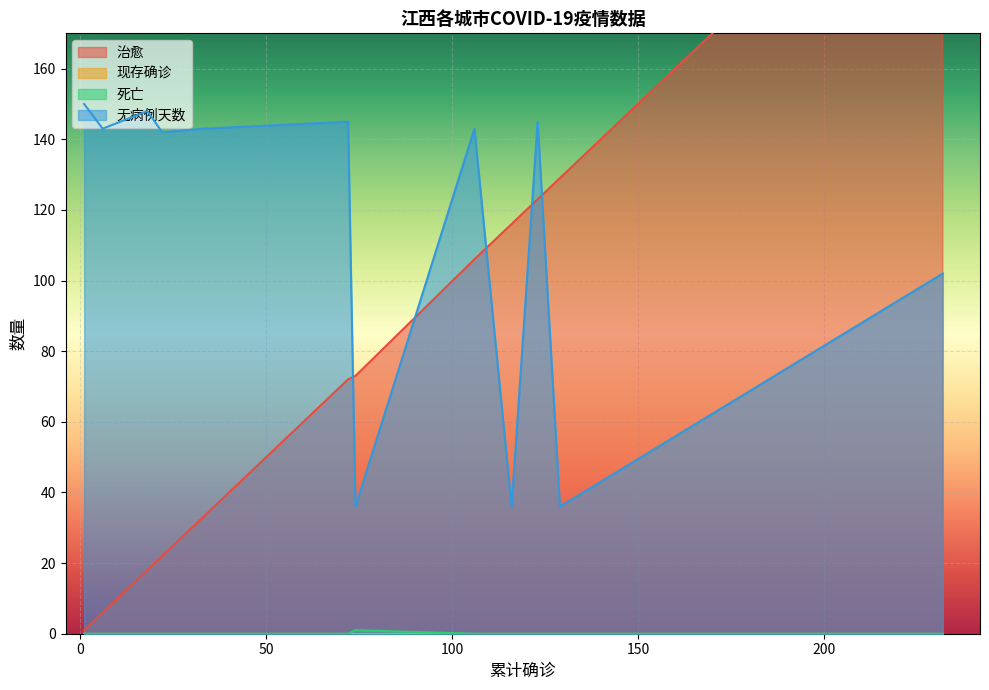

True or false: 治愈 and 死亡 intersect in this chart.

False